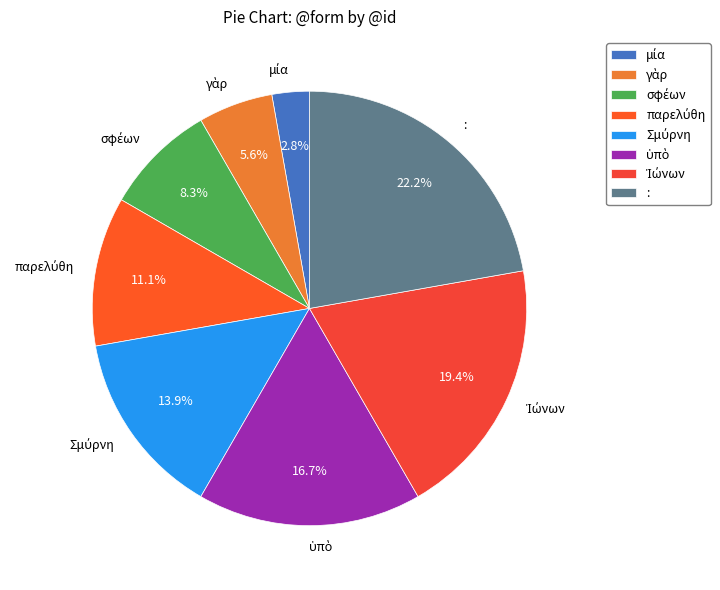

Is there a majority slice in this chart?

No